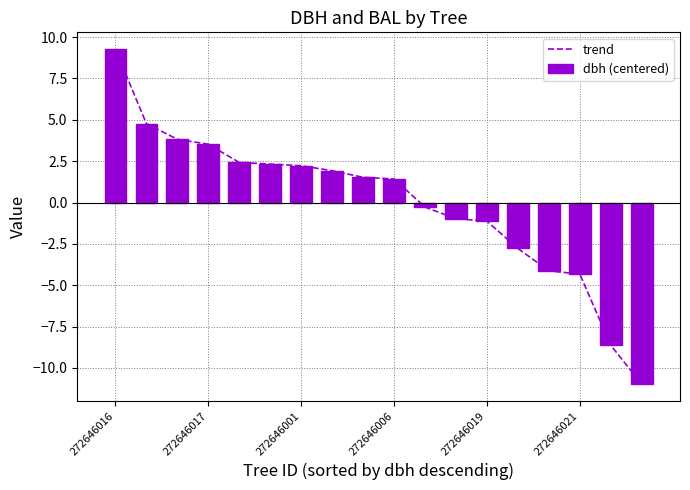

What is the maximum value for trend?

9.3